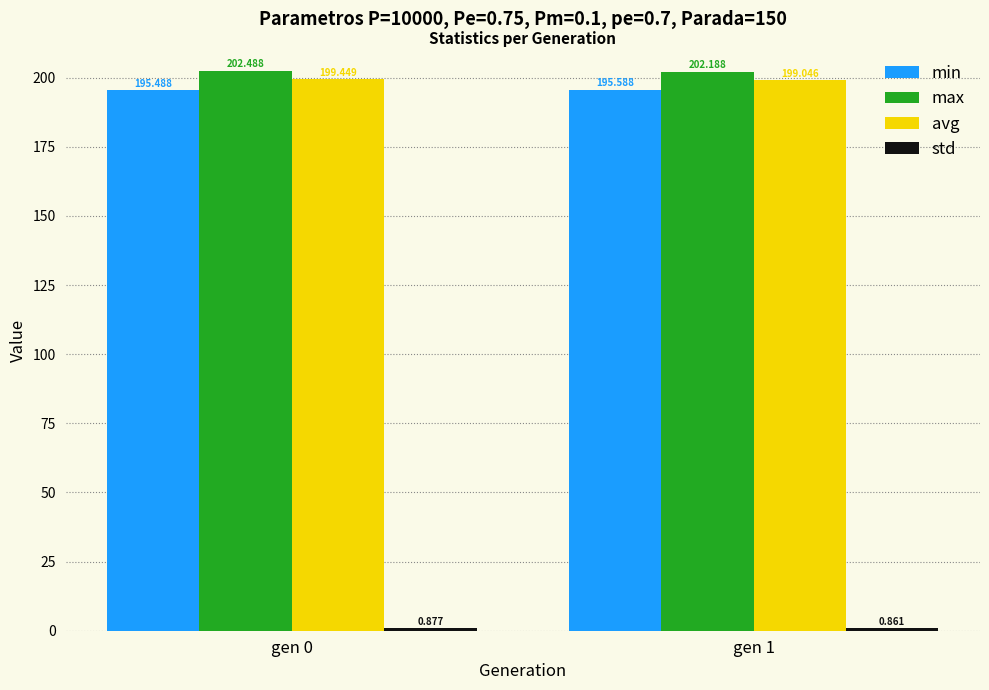

At which label does min reach its minimum?

gen 0